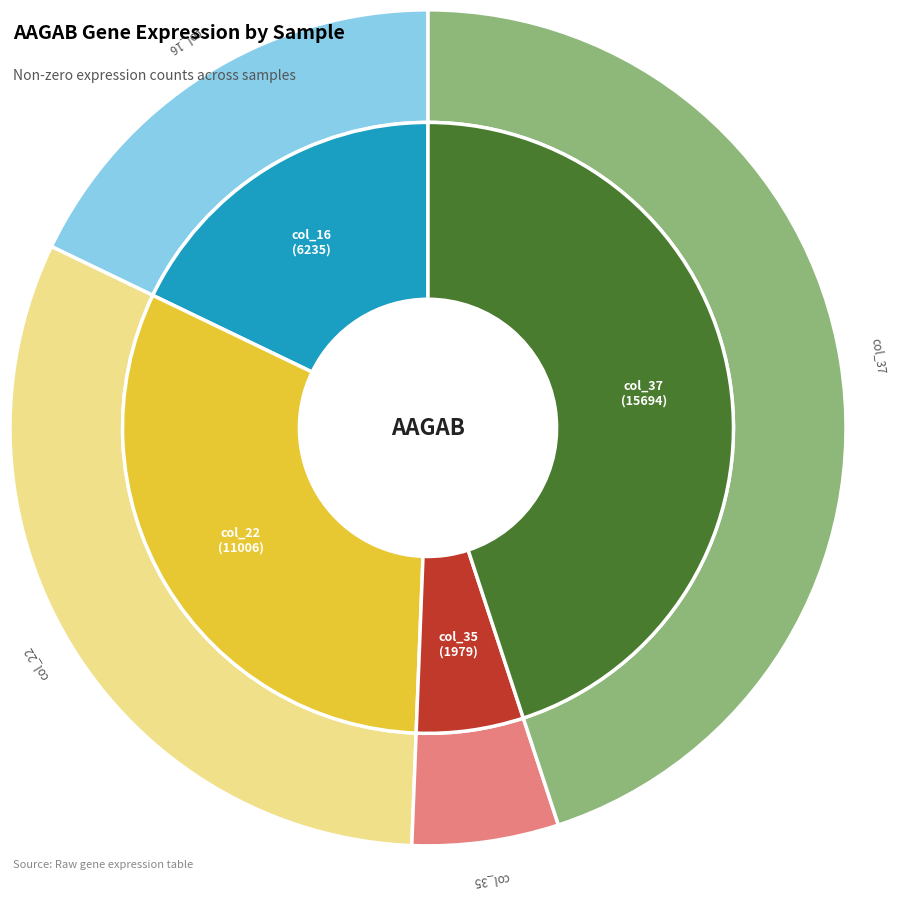

Approximately how many times larger is the value at col_22 (11006) compared to col_16 (348685)?

1.8